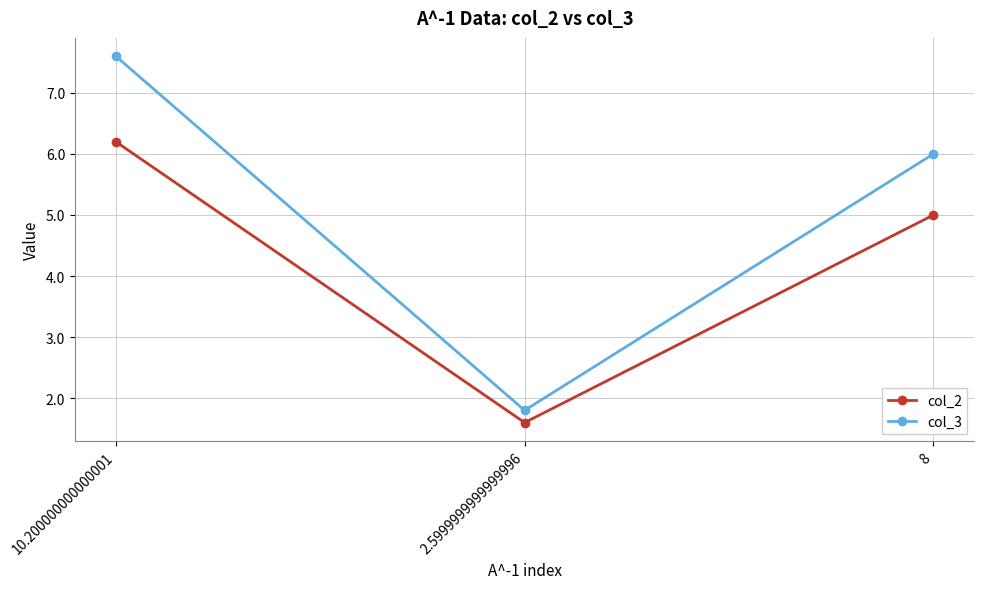

What is the lowest value of the col_3 series?

1.8